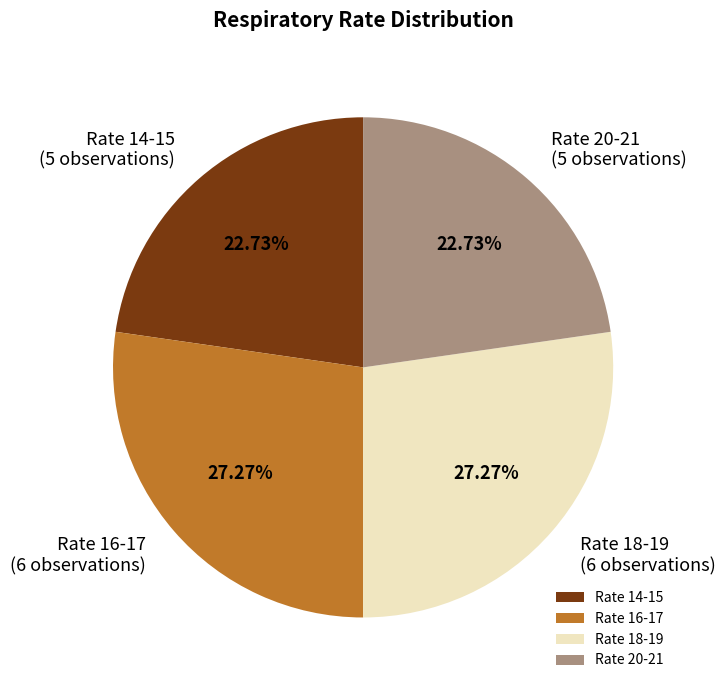

Combined, do Rate 20-21 and Rate 14-15 account for over 50%?

No